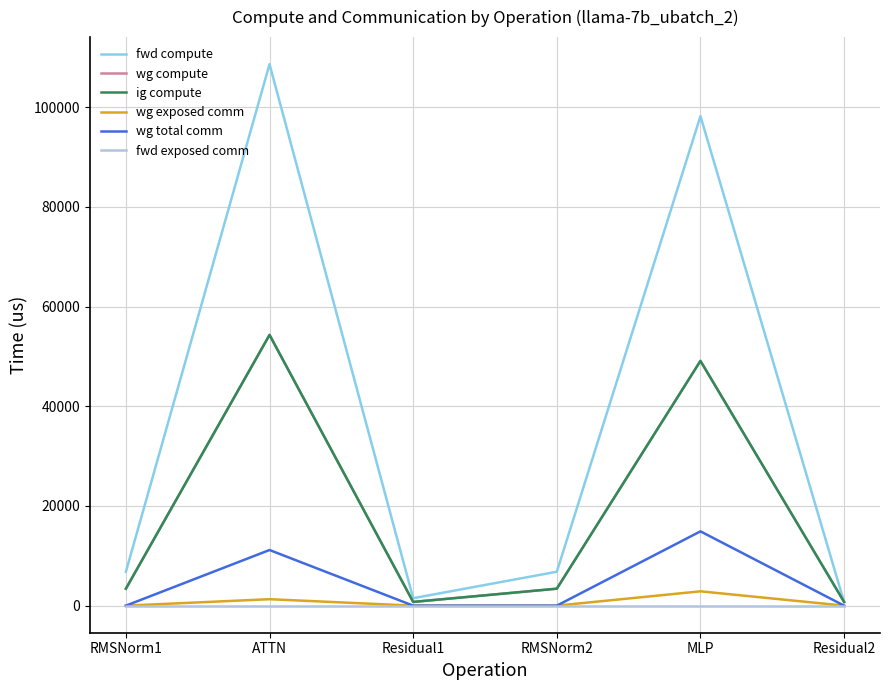

Is this an area chart (filled region under the line)?

No